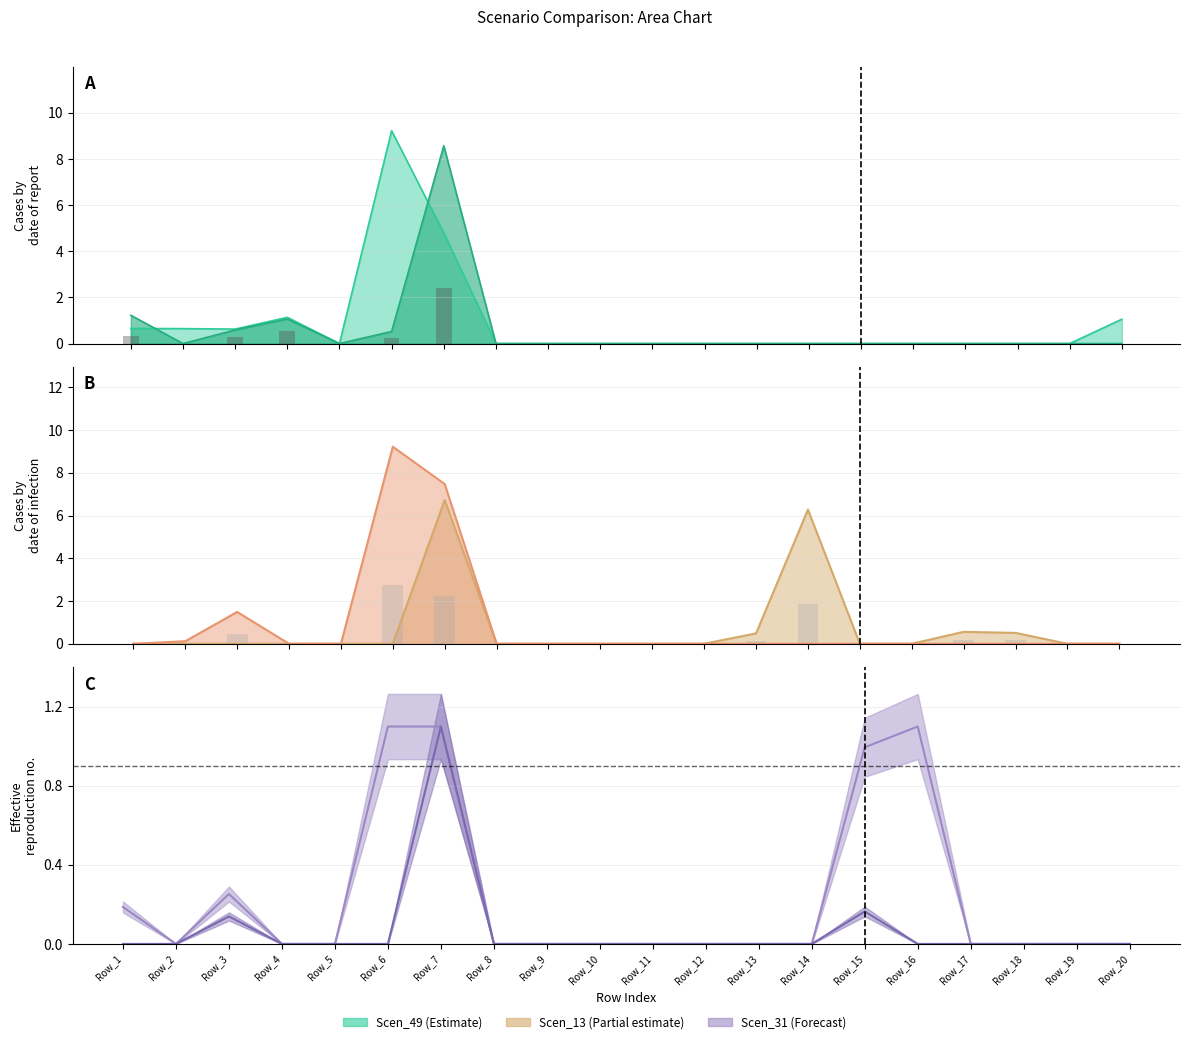

Between Row_5 and Row_8, which series saw the biggest shift?

Scen_49